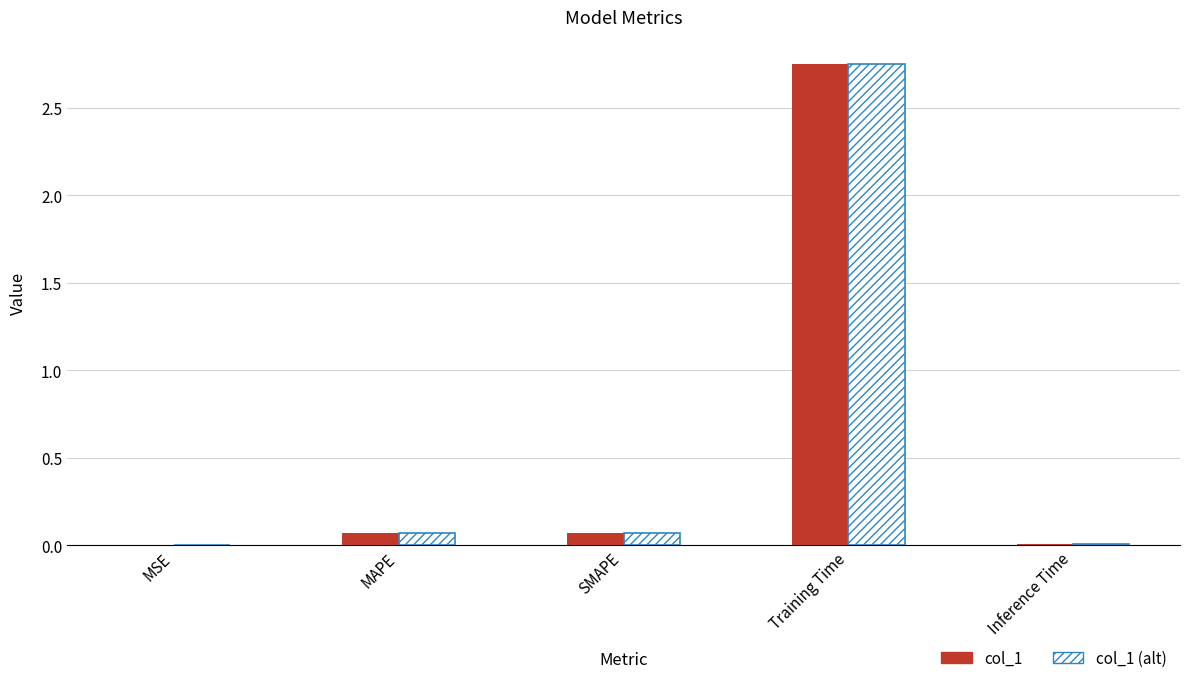

Is it true that col_1 equals 4.9 at Training Time?

False